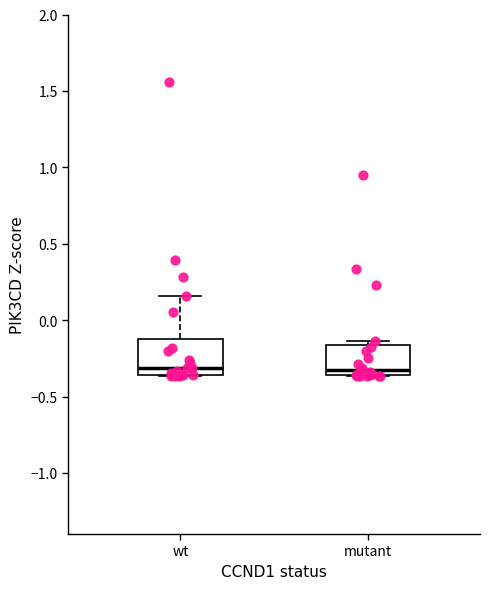

Reading left to right, read every box against the y-axis: the position of its median line, the range the box covers, and the ends of its whiskers. The values are not printed on the chart, so give them approximately, as read against the axis.

wt: median -0.30, box -0.35 to -0.10, whiskers -0.35 to 0.15
mutant: median -0.35 (just above the box's lower edge), box -0.35 to -0.15, whiskers -0.35 to -0.15 (just above the box's upper edge)